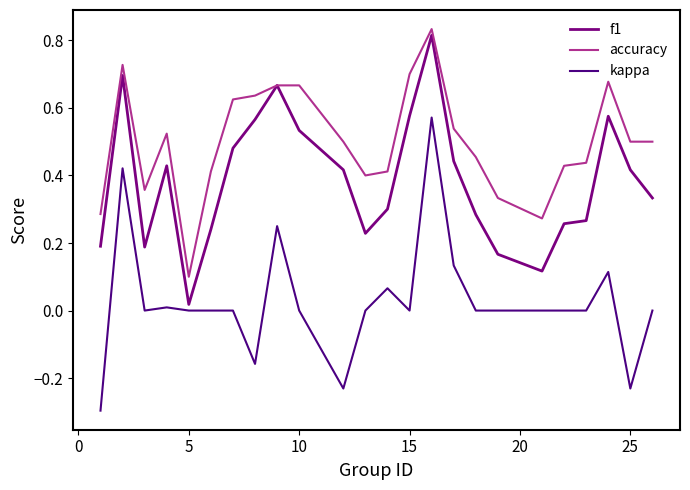

What is the difference between the maximum and minimum values in the kappa series?

0.9